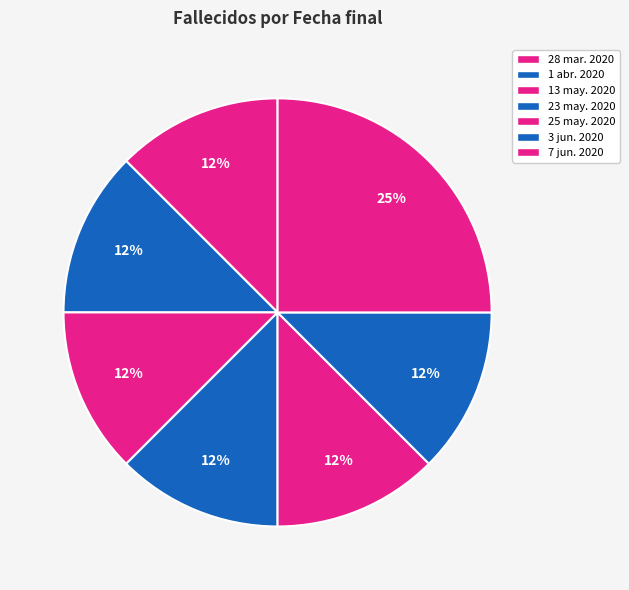

Which category has the smallest portion of the pie?

28 mar. 2020